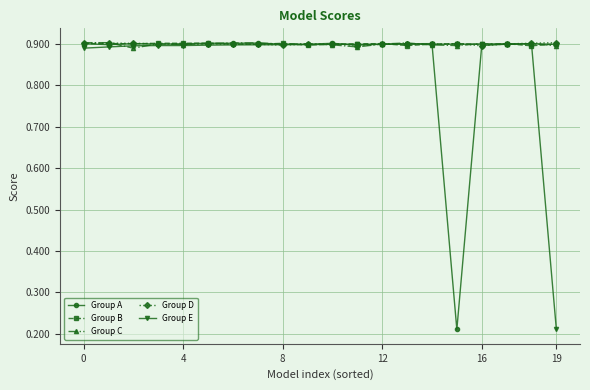

True or false: Group D has more than 1 interior local peaks.

True